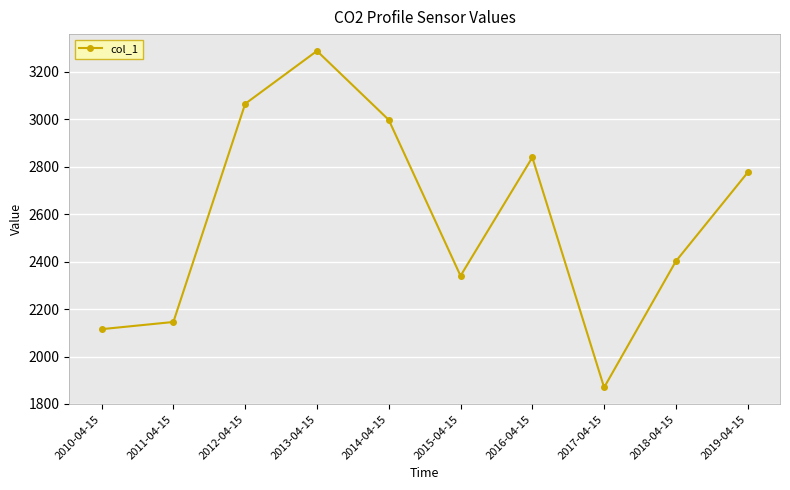

What is the maximum value shown in the chart?

3286.8